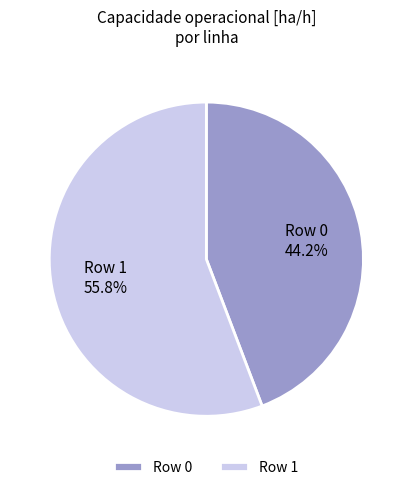

To the nearest percent, what is the average slice percentage?

50%